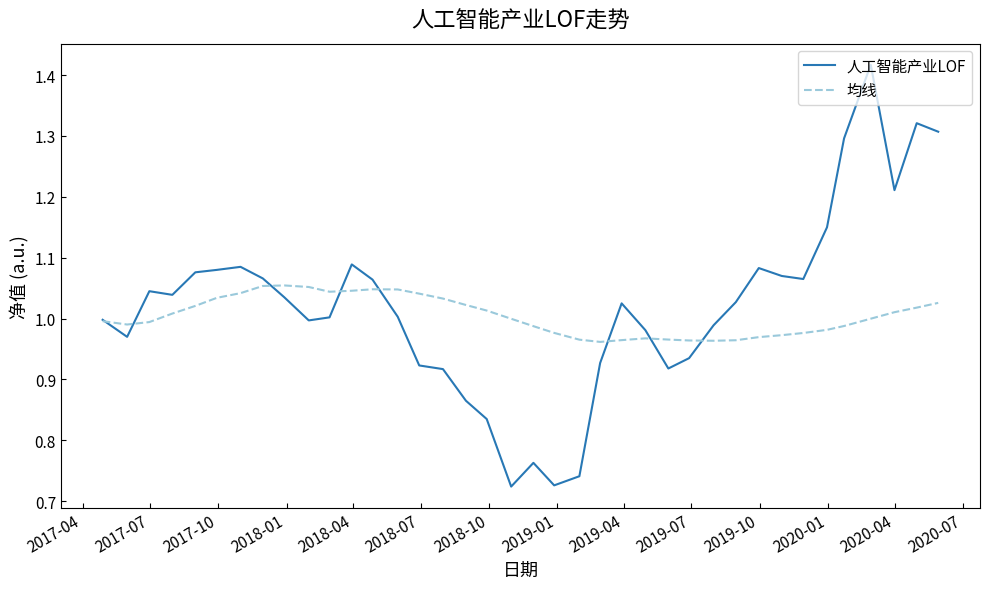

Which series has the largest total across all categories?

人工智能产业LOF